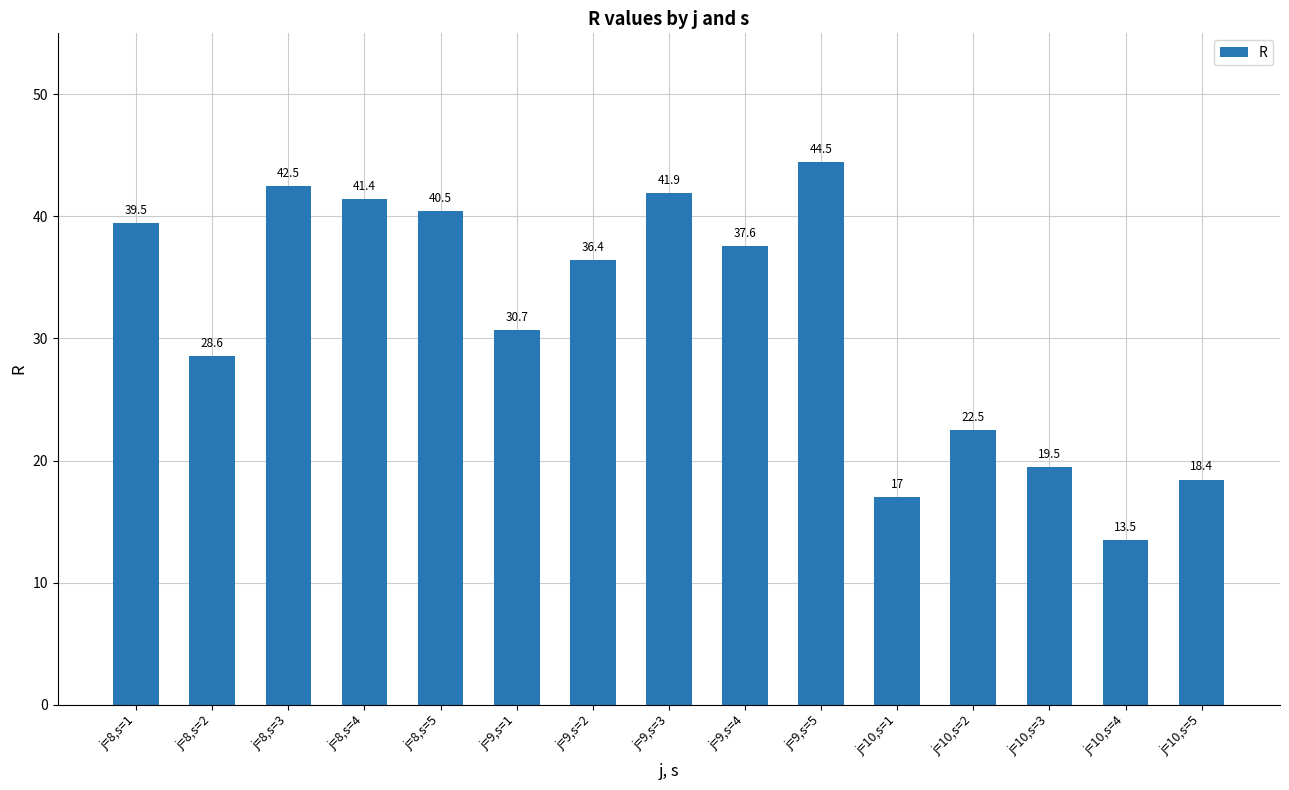

Rank the categories by value from lowest to highest.

j=10,s=4, j=10,s=1, j=10,s=5, j=10,s=3, j=10,s=2, j=8,s=2, j=9,s=1, j=9,s=2, j=9,s=4, j=8,s=1, j=8,s=5, j=8,s=4, j=9,s=3, j=8,s=3, j=9,s=5